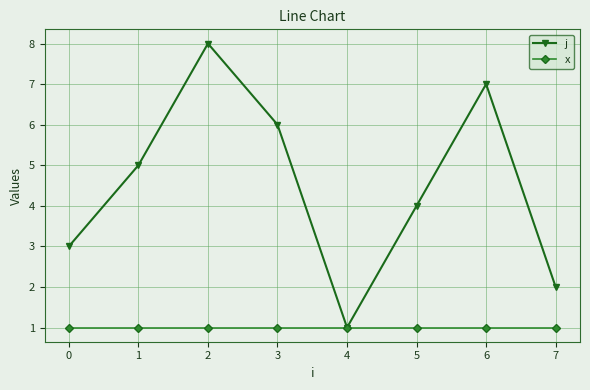

Does the chart display data point markers on the line(s)?

Yes